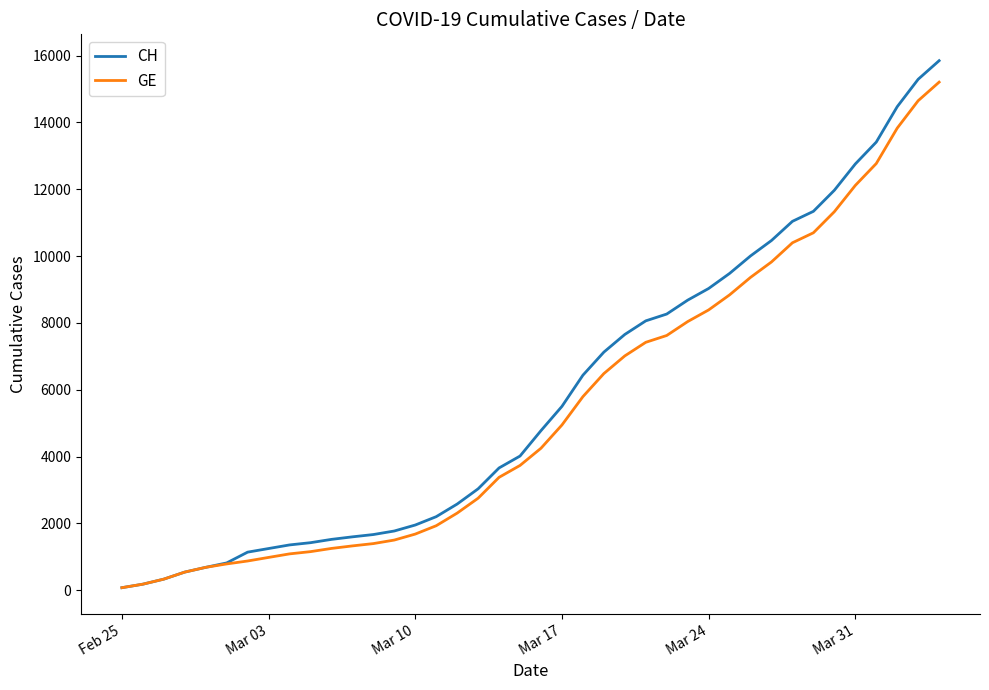

Which series has the largest range (max minus min)?

CH